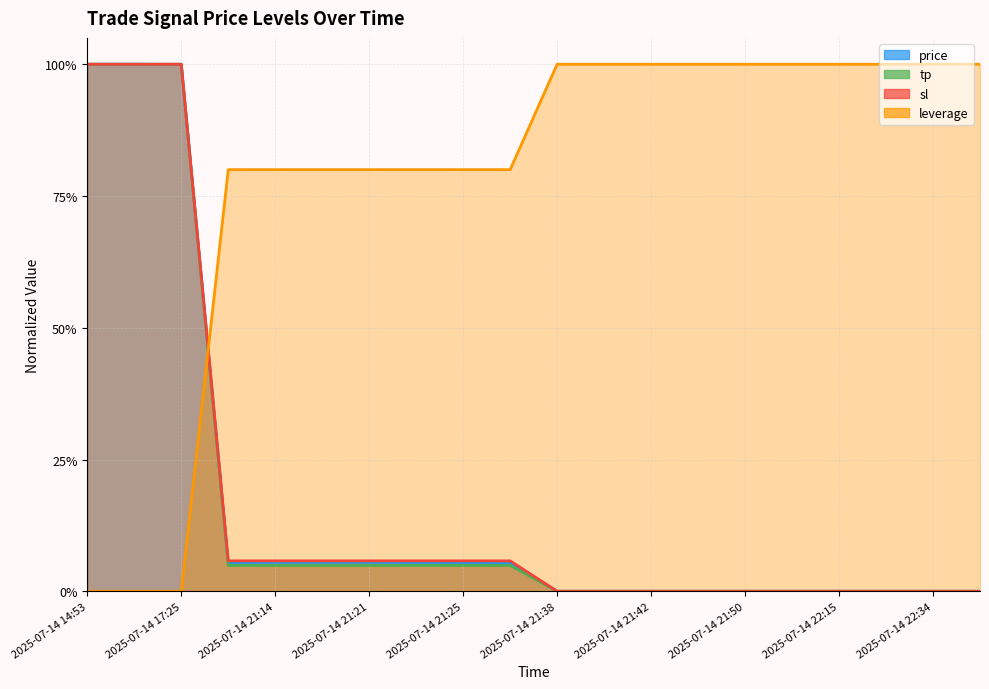

What is the highest value of the price series?

1.0